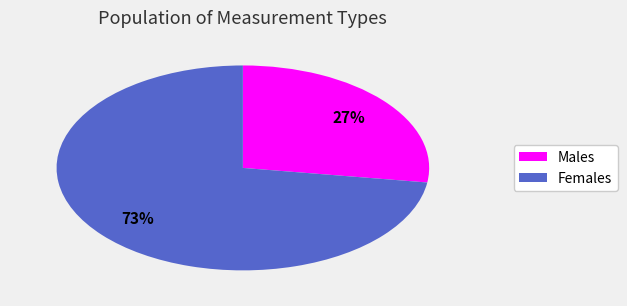

Is there a majority slice in this chart?

Yes